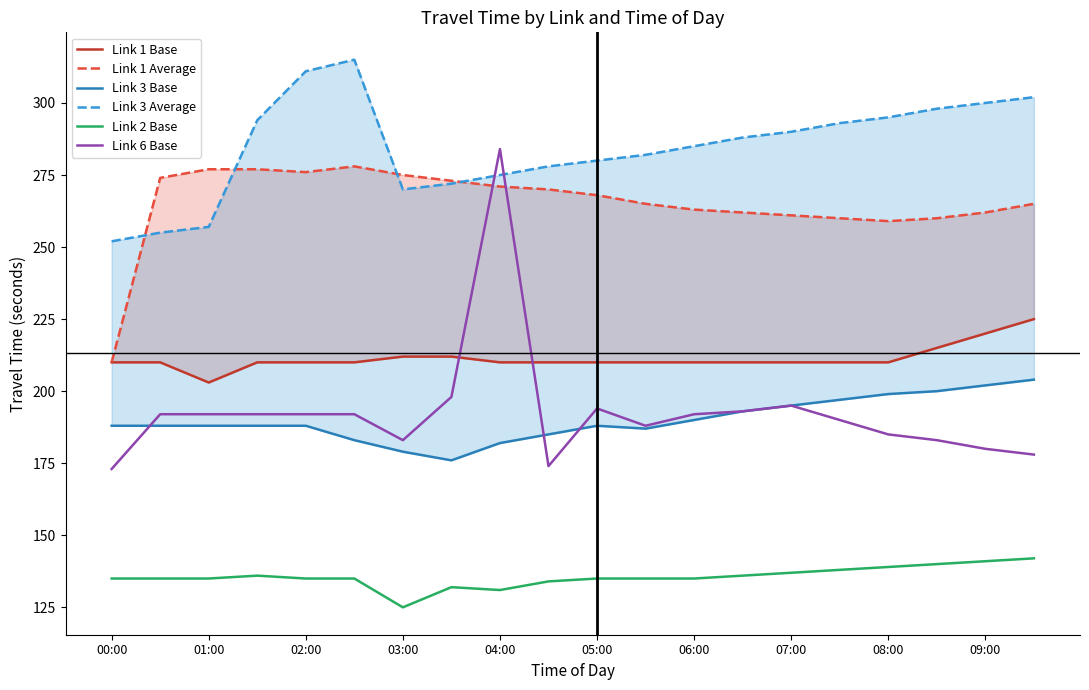

True or false: Link 2 Base and Link 6 Base intersect in this chart.

False